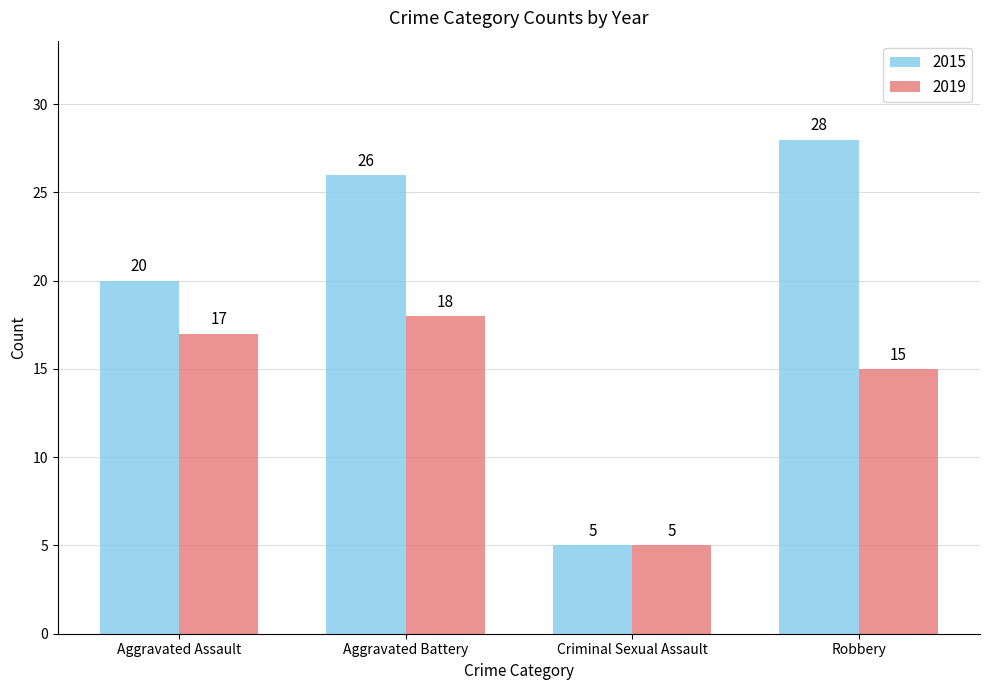

Rank the series by their average value, from highest to lowest.

2015, 2019